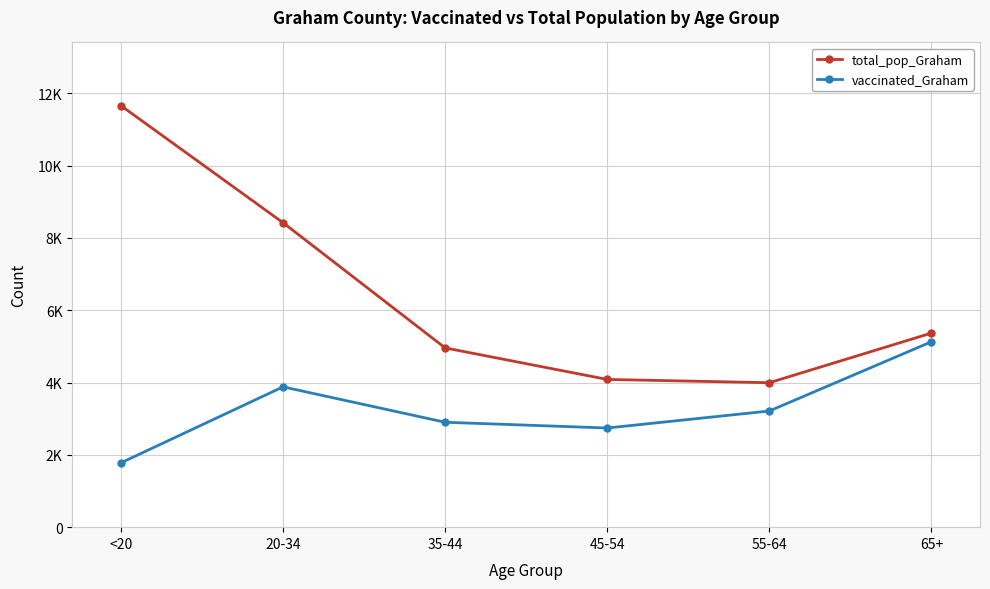

At which category is the sum across all series the highest?

<20